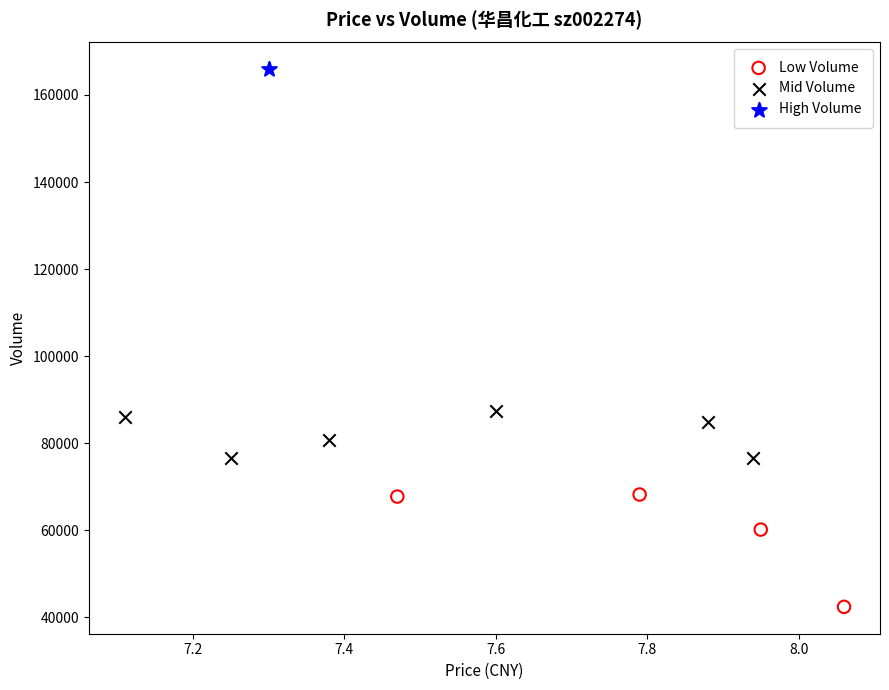

Which series reaches the minimum Y coordinate?

Low Volume